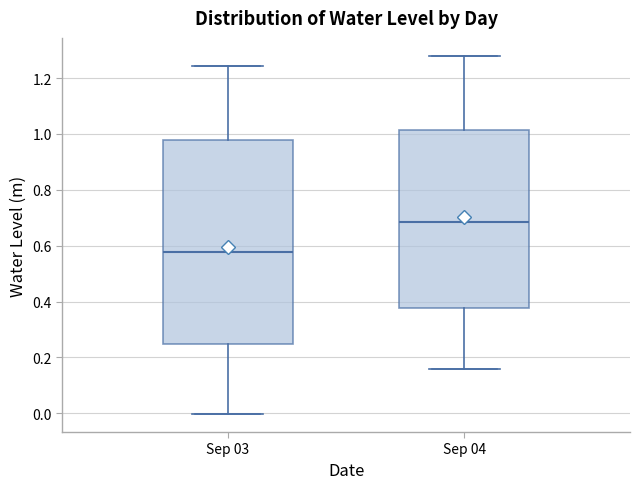

Reading left to right, transcribe this box plot: for each box, give where its median line is, the range the box spans, and where its two whiskers end, as read against the y-axis. The values are not printed on the chart, so give them approximately, as read against the axis.

Sep 03: median 0.58, box 0.24 to 0.98, whiskers 0.00 to 1.24
Sep 04: median 0.68, box 0.38 to 1.02, whiskers 0.16 to 1.28